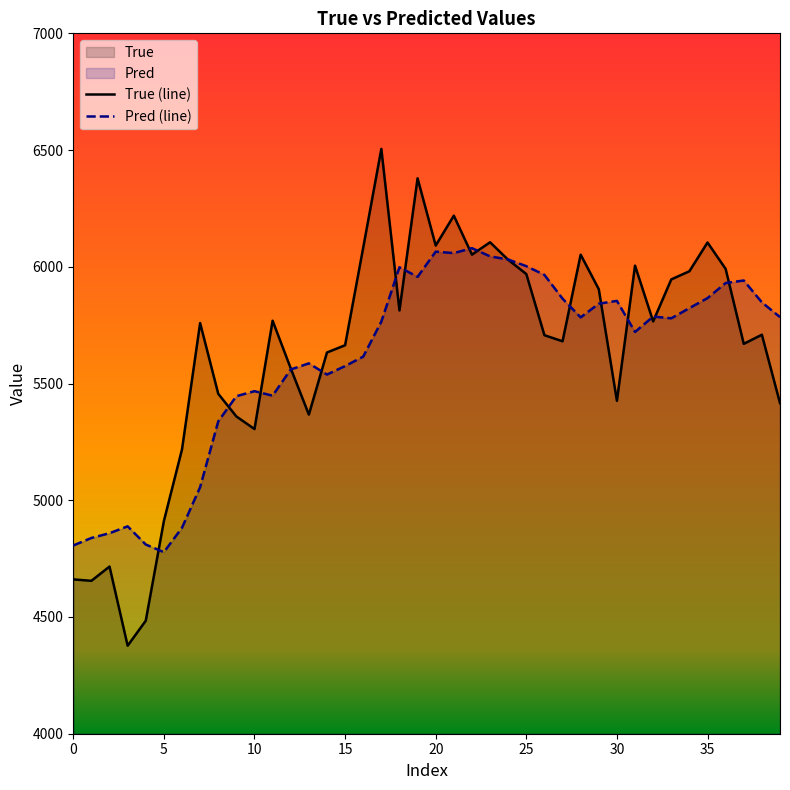

The value of True (line) at 15 is 9896.0. True or false?

False